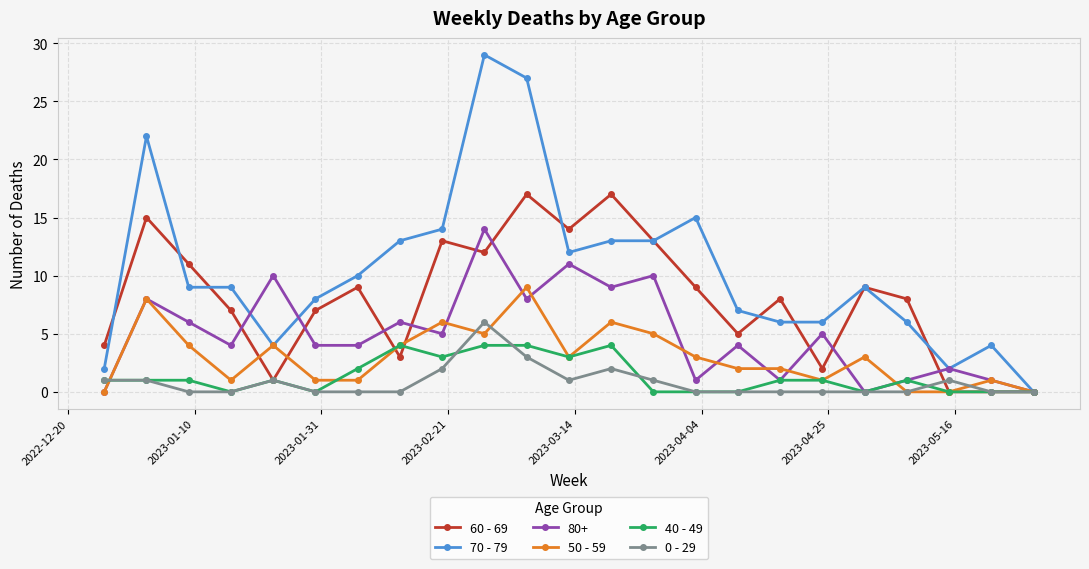

List the series in order of their peak value, lowest first.

40 - 49, 0 - 29, 50 - 59, 80+, 60 - 69, 70 - 79